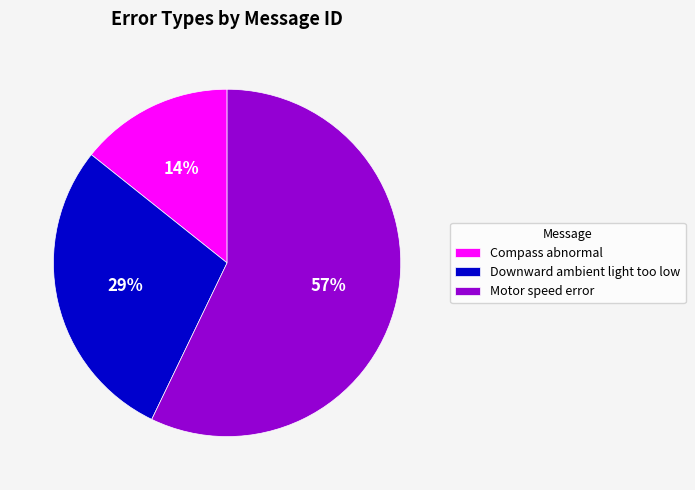

Is there a majority slice in this chart?

Yes